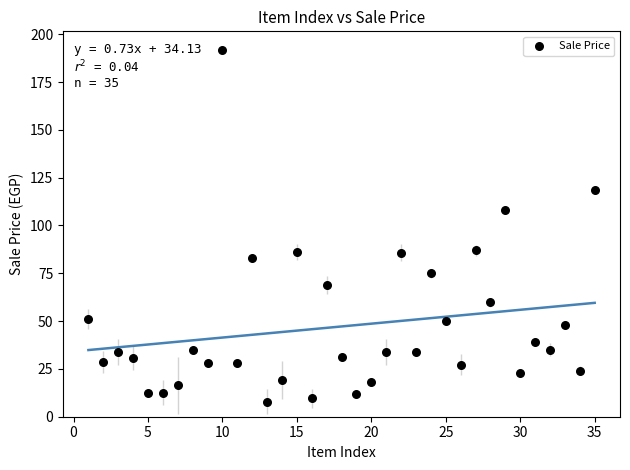

What Y value in the scatter plot is closest to 99?

108.0